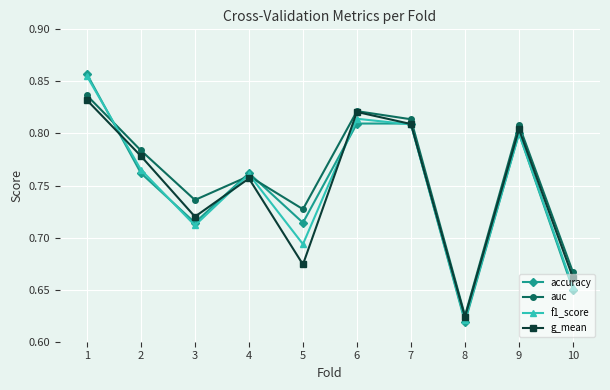

At how many categories does at least one series exceed 0?

10